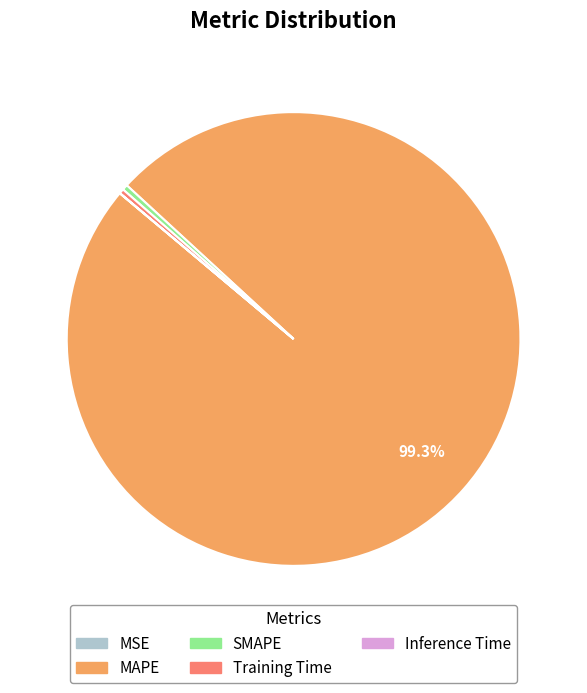

To the nearest percent, what is the average slice percentage?

20%